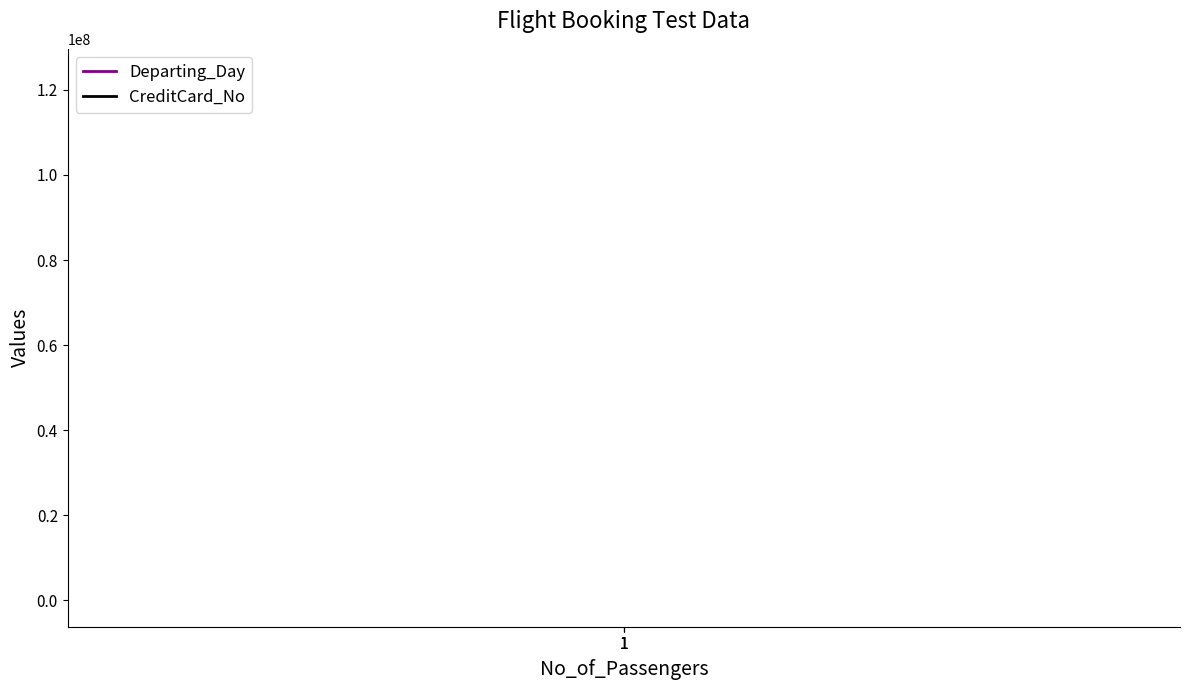

What is the greatest value displayed?

123456789